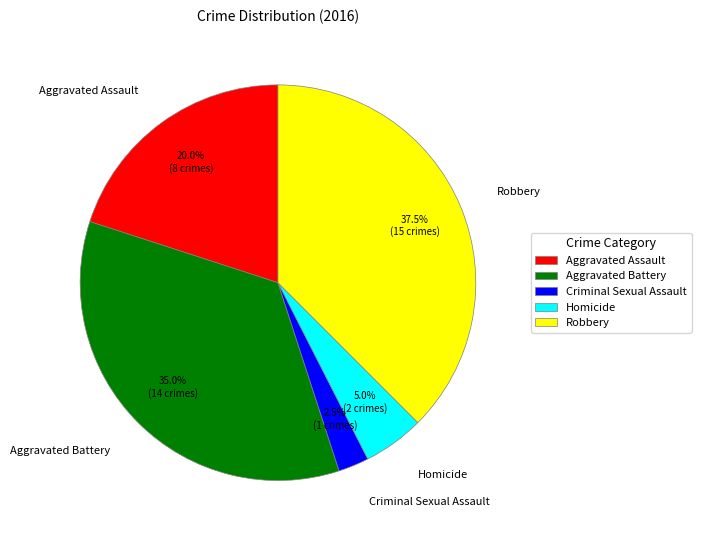

How many segments does this pie chart have?

5